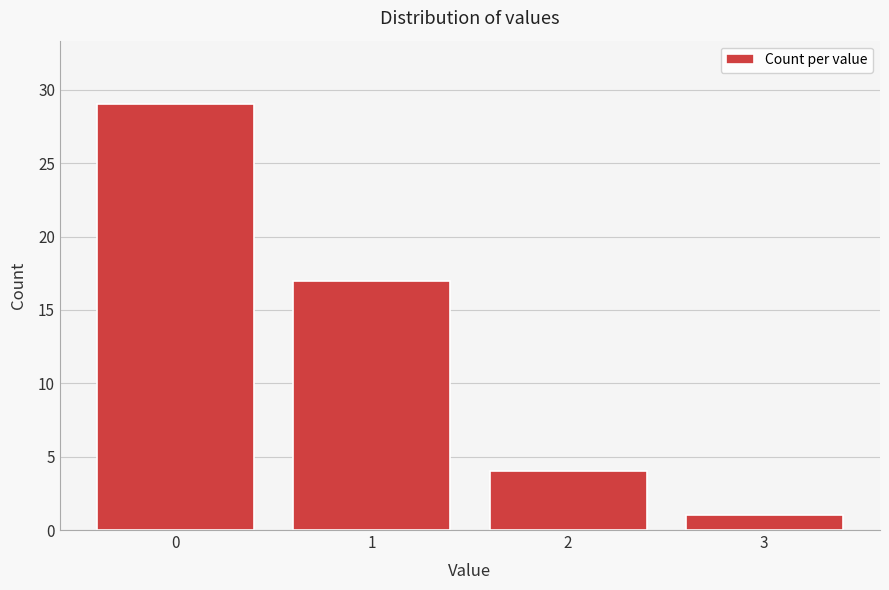

Over which range of the x-axis is the bar tallest?

-0.5 to 0.5